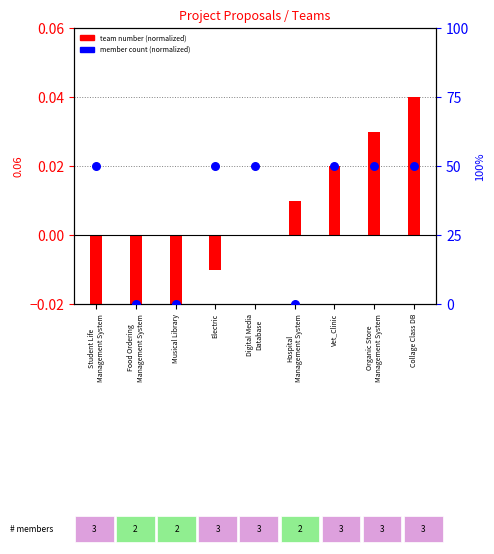

At which category is the sum across all series the highest?

Collage Class DB